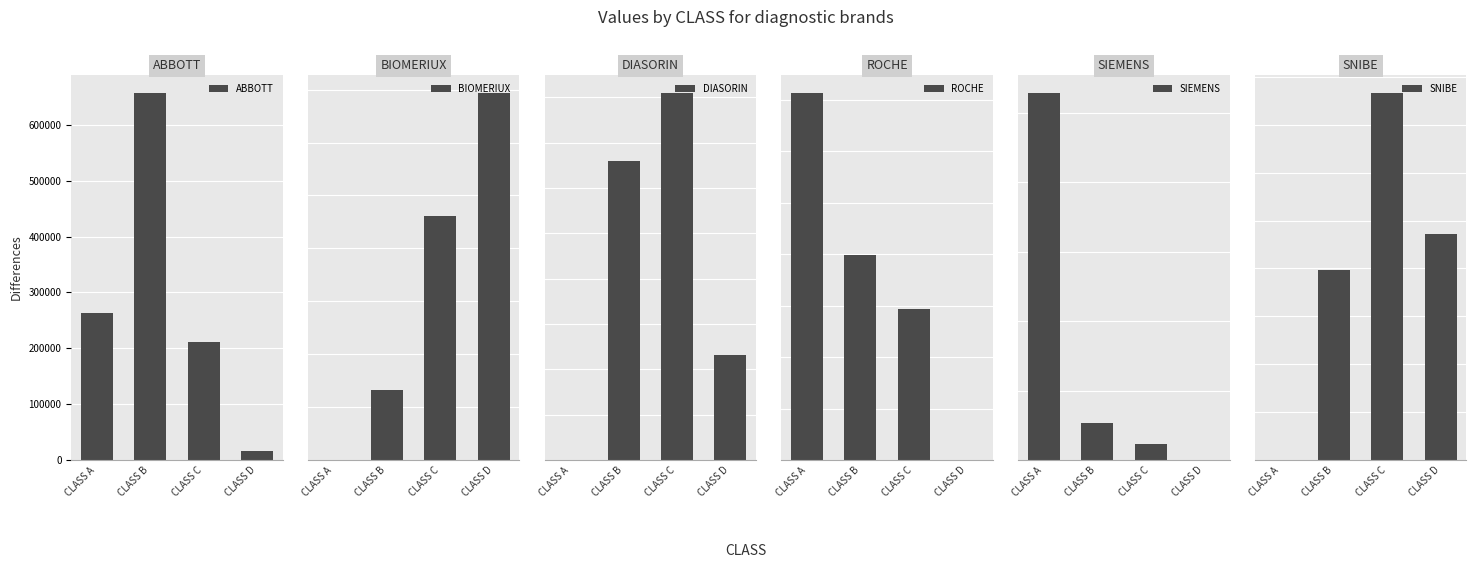

What is the approximate value of ABBOTT at CLASS B, to the nearest 50?

656700